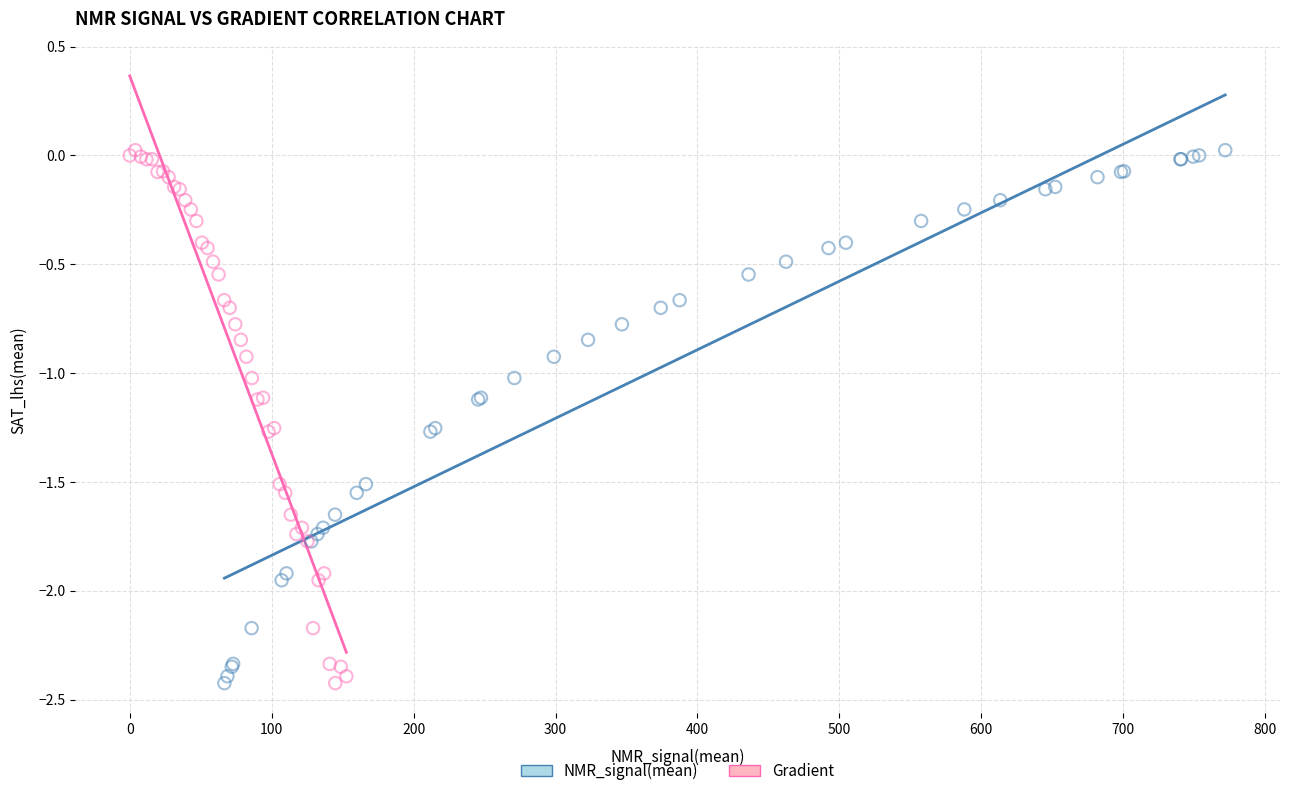

What are all the series names shown in the legend?

NMR_signal(mean), Gradient